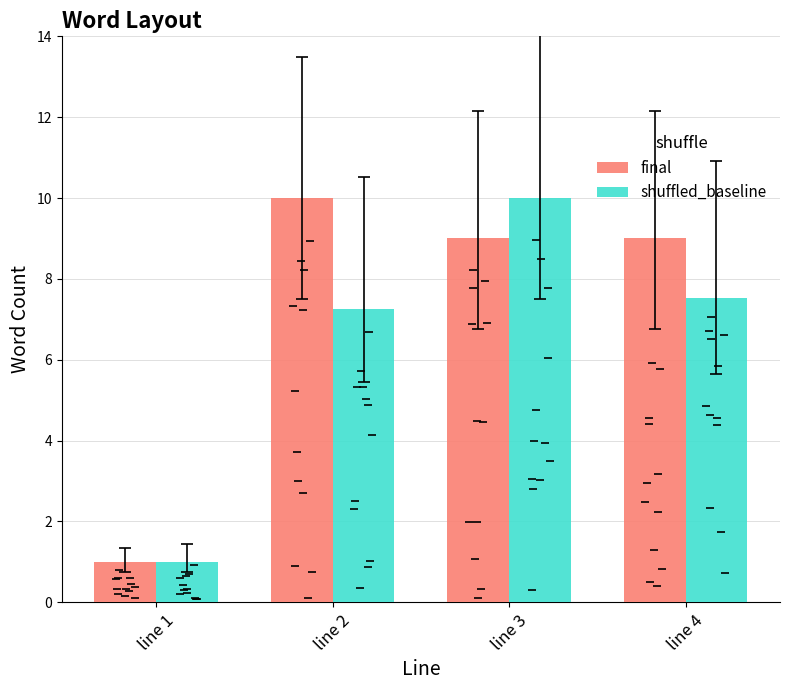

Where does the final series first go above 9?

line 2